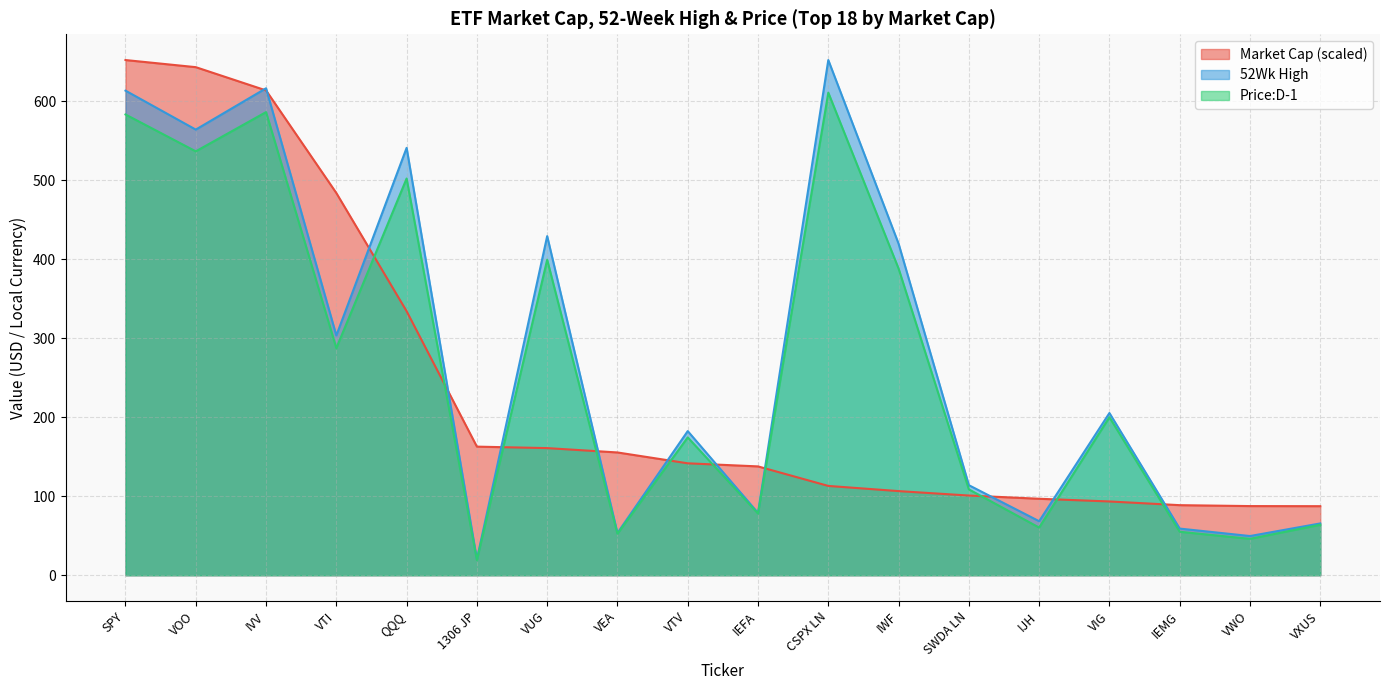

At which category does 52Wk High reach its first local valley?

VOO